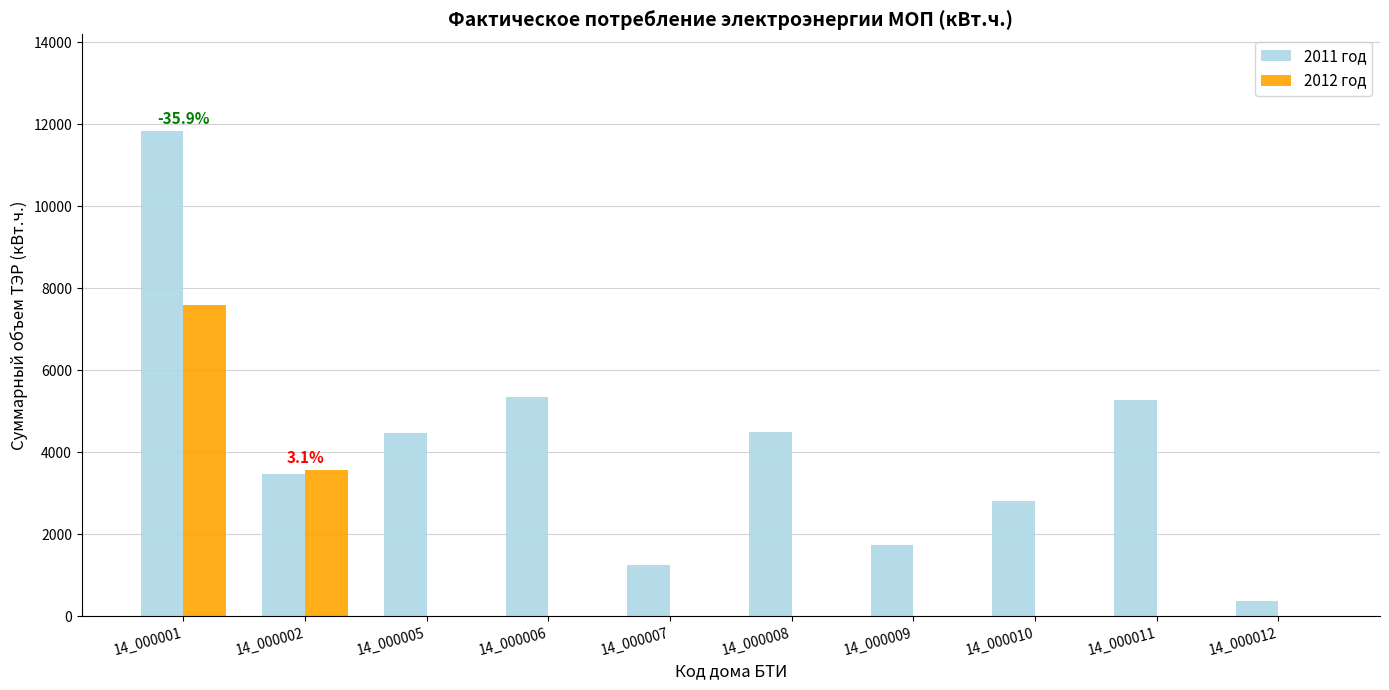

Which label corresponds to the largest value in the chart?

14_000001